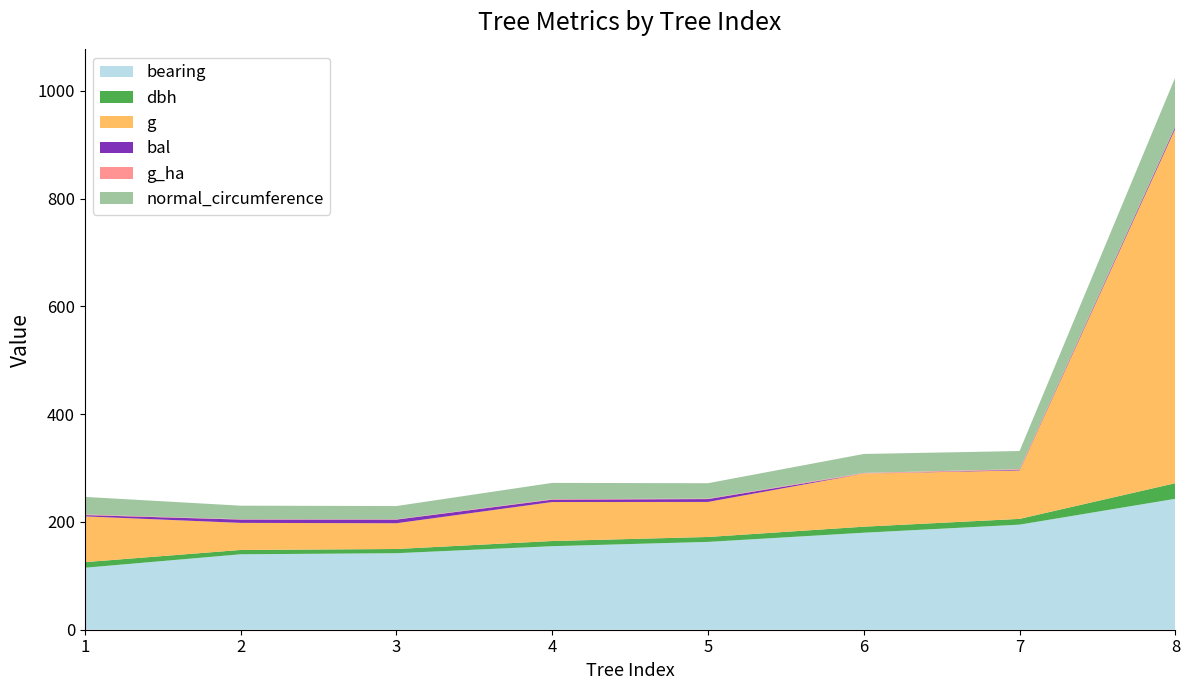

Reading left to right, what are all the values shown in this chart?

bearing: 1=115.0	2=140.0	3=142.0	4=155.0	5=163.0	6=180.0	7=195.0	8=243.0
dbh: 1=10.4	2=8.0	3=7.8	4=9.6	5=9.1	6=11.2	7=10.7	8=28.9
g: 1=85.0	2=50.3	3=47.8	4=72.4	5=65.0	6=98.5	7=89.9	8=658.2
bal: 1=2.4	2=6.2	3=6.8	4=4.4	5=5.3	6=0.0	7=1.2	8=3.5
g_ha: 1=1.1	2=0.6	3=0.6	4=0.9	5=0.8	6=1.2	7=1.1	8=0.9
normal_circumference: 1=32.7	2=25.1	3=24.5	4=30.2	5=28.6	6=35.2	7=33.6	8=91.0